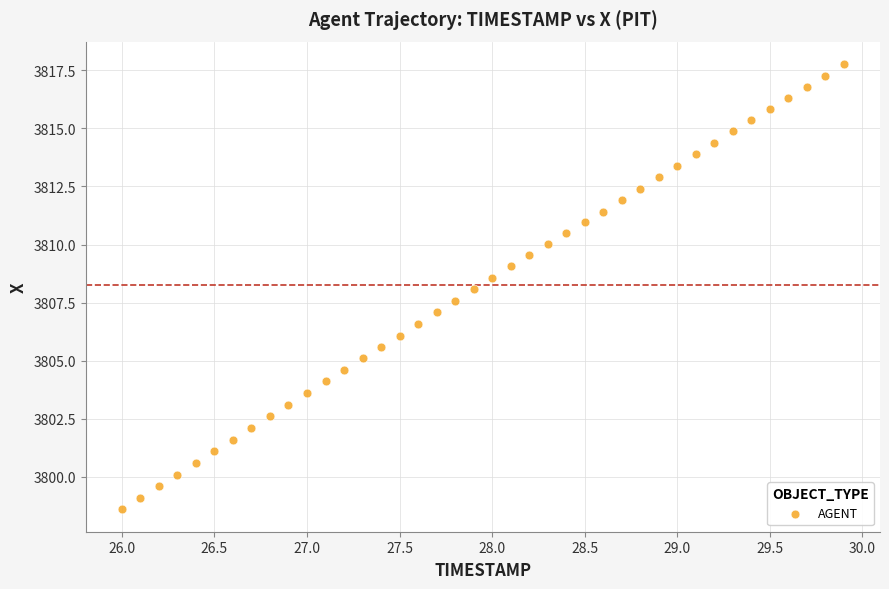

What is the range of X values (max minus min)?

3.9